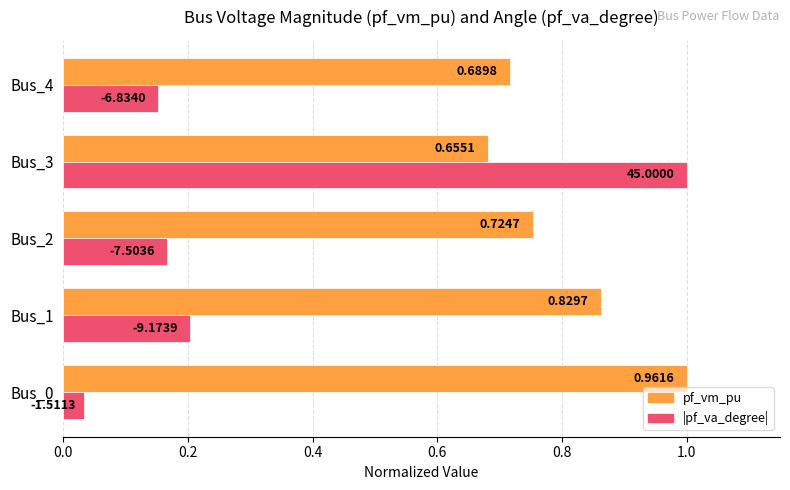

At which category is the sum across all series the highest?

Bus_3